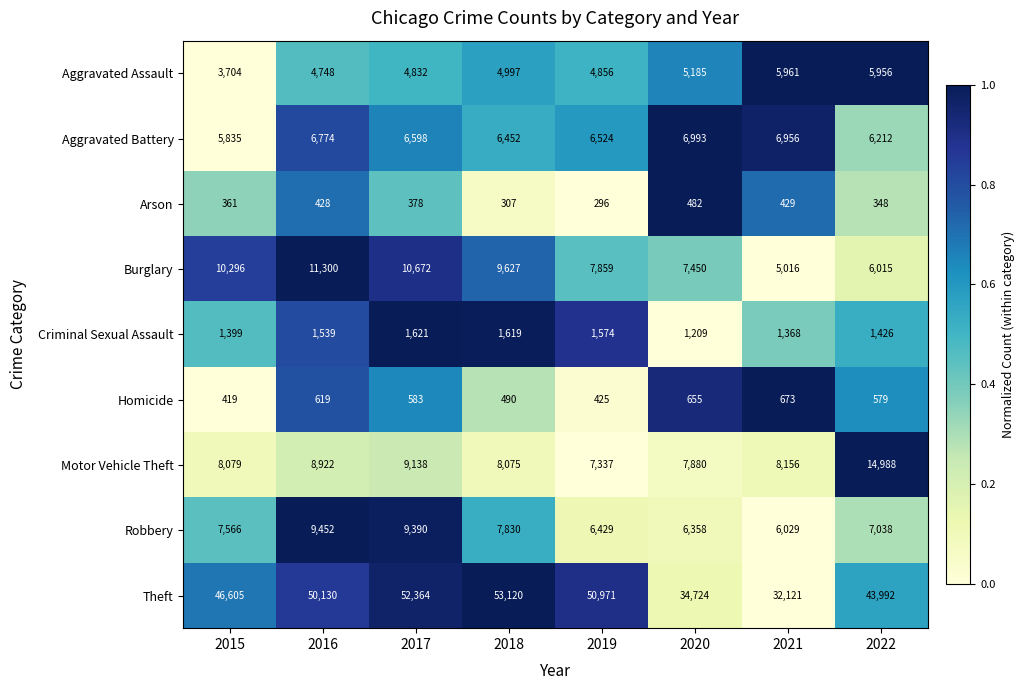

Is it true that Robbery equals 3733 at 2022?

False